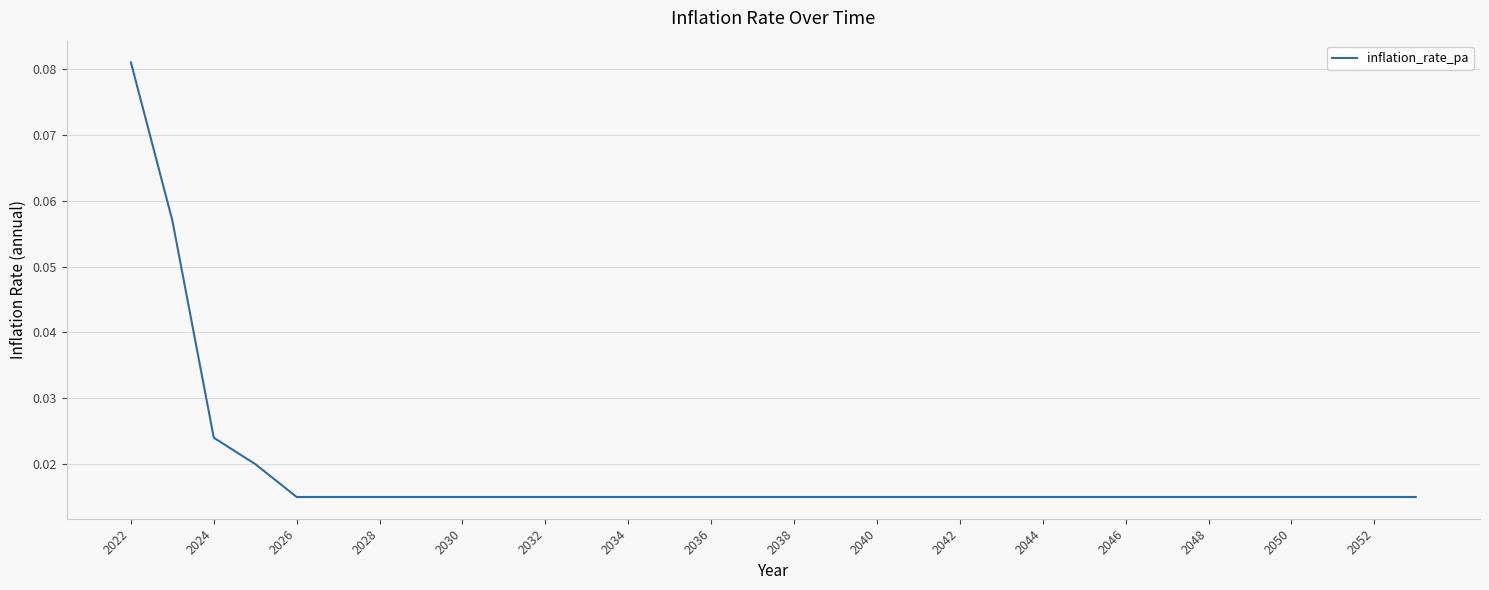

True or false: there are more than 2 points higher than both neighbors.

False